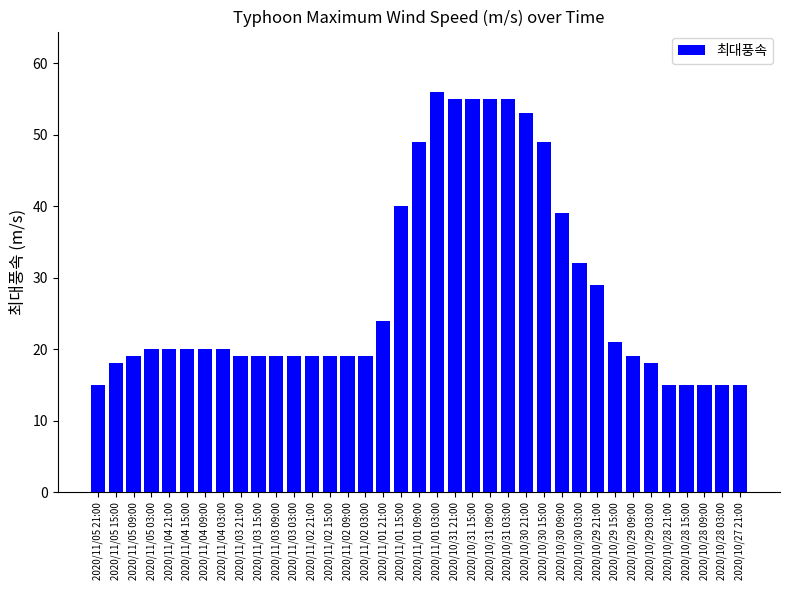

Which has a higher value, 2020/10/31 03:00 or 2020/11/05 21:00?

2020/10/31 03:00